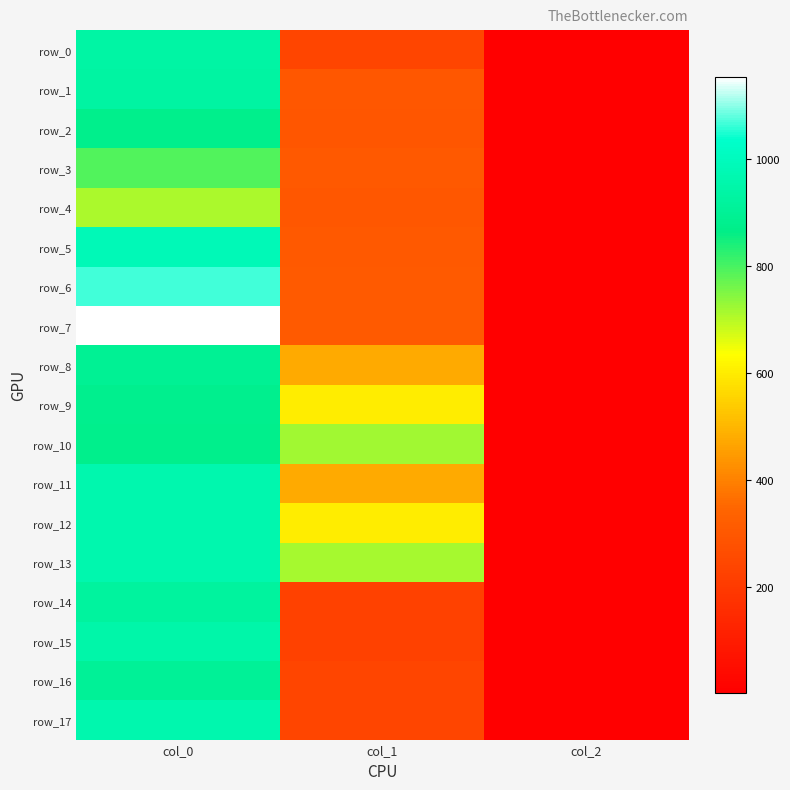

Which series has the largest total across all categories?

row_13